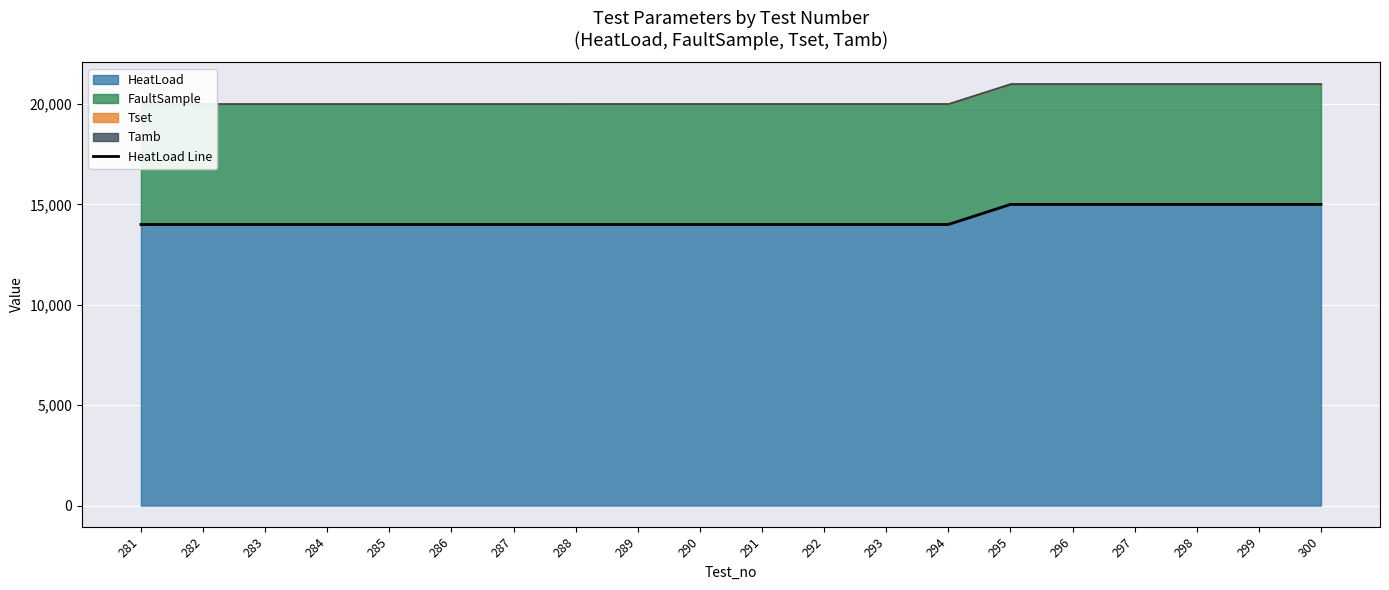

What is the average value?

14300